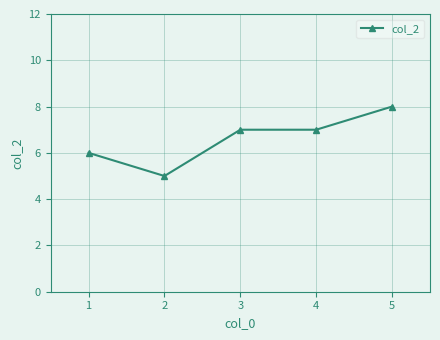

What is the value of the 4th point from the left?

7